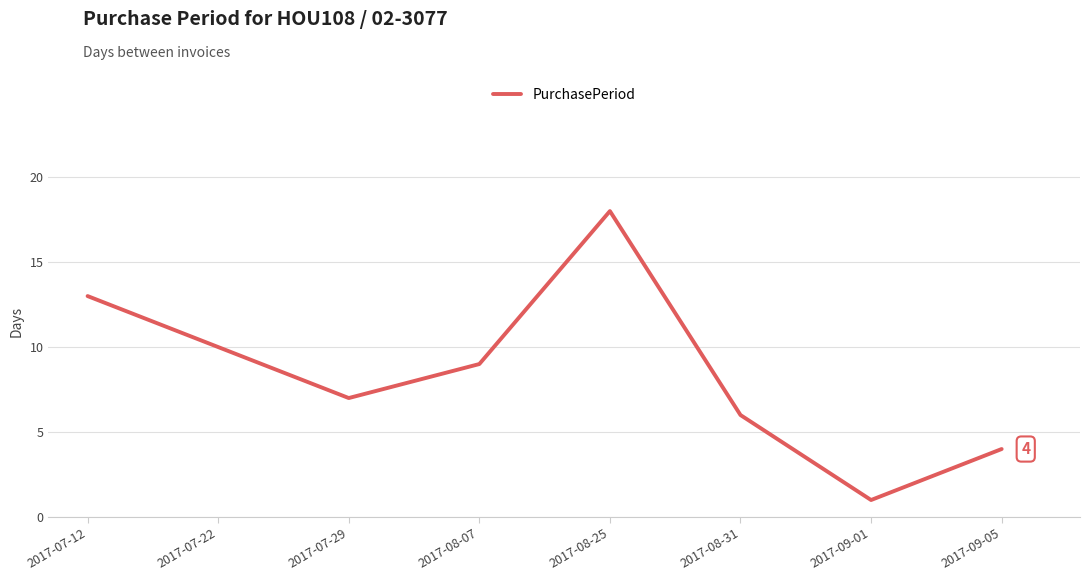

Reading left to right, list all the values displayed in this chart.

13	10	7	9	18	6	1	4